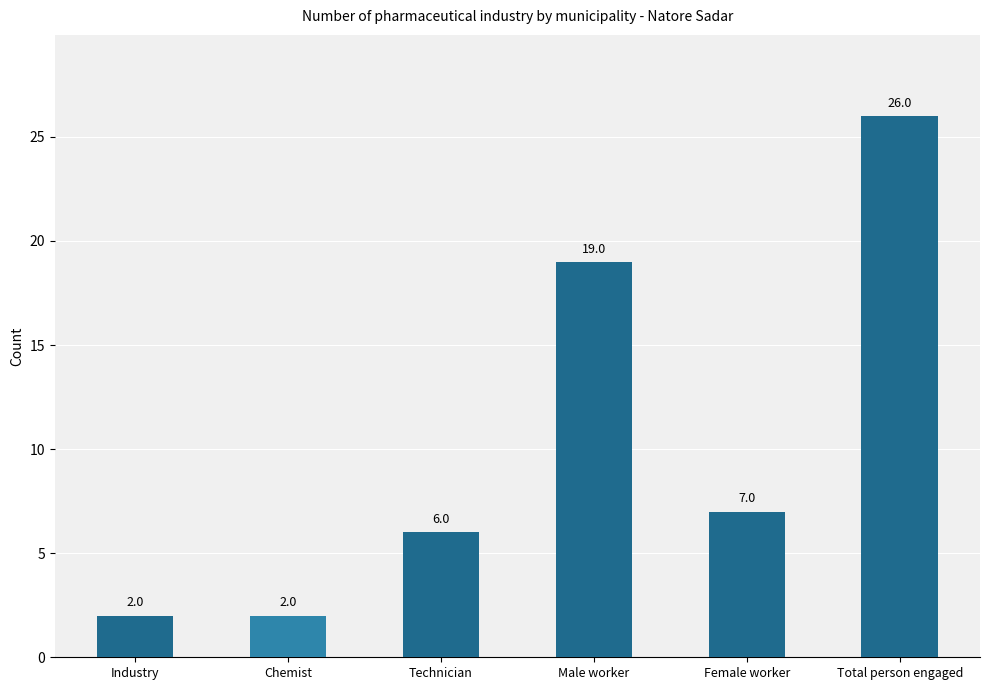

At which label does the data first exceed 7?

Male worker